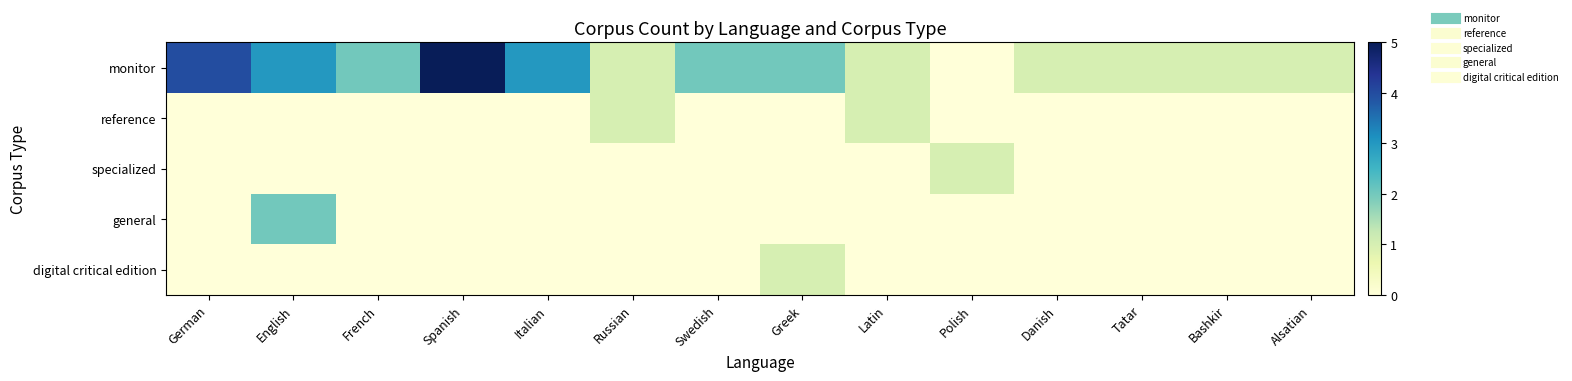

Which series changed the most between German and Greek?

monitor